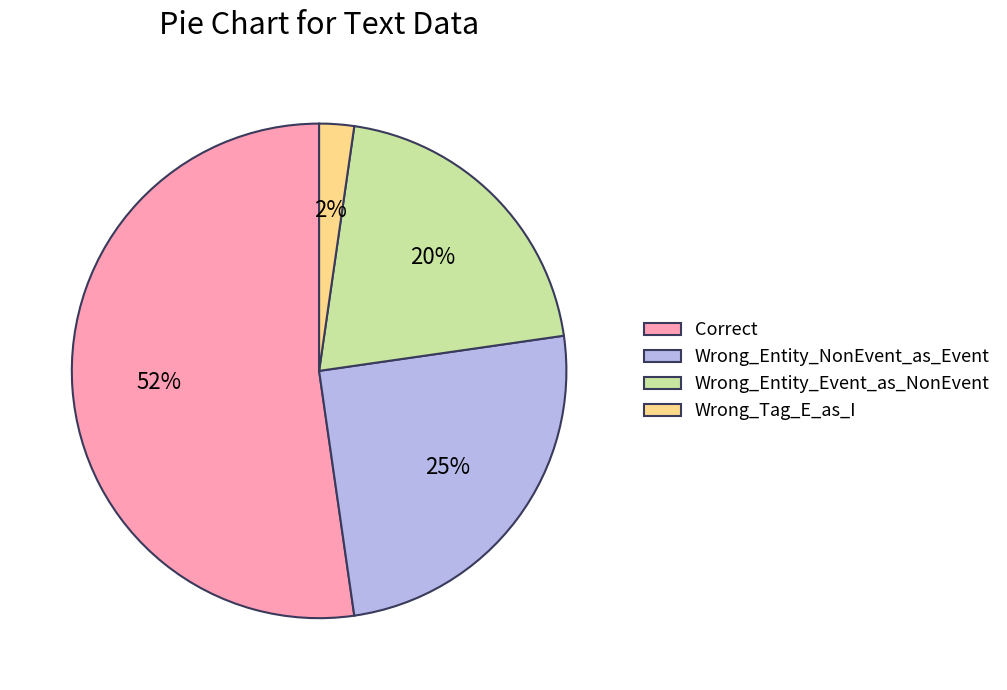

True or false: Wrong_Entity_NonEvent_as_Event accounts for 18% of the total.

False